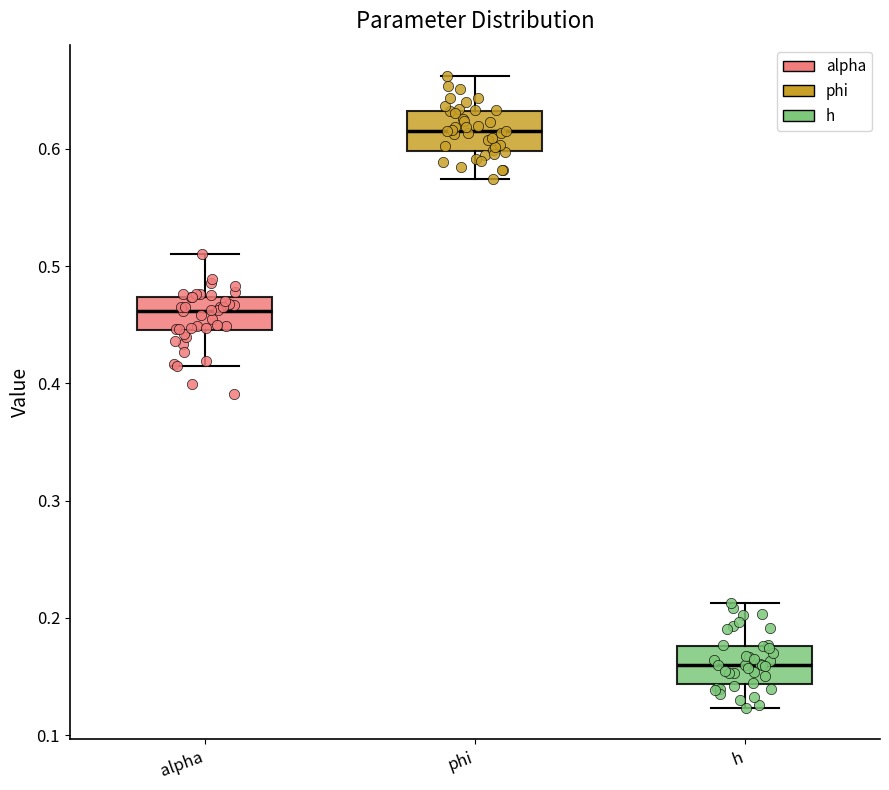

Reading left to right, transcribe this box plot: for each box, give where its median line is, the range the box spans, and where its two whiskers end, as read against the y-axis. The values are not printed on the chart, so give them approximately, as read against the axis.

alpha: median 0.46, box 0.45 to 0.47, whiskers 0.41 to 0.51
phi: median 0.62, box 0.60 to 0.63, whiskers 0.57 to 0.66
h: median 0.16, box 0.14 to 0.18, whiskers 0.12 to 0.21